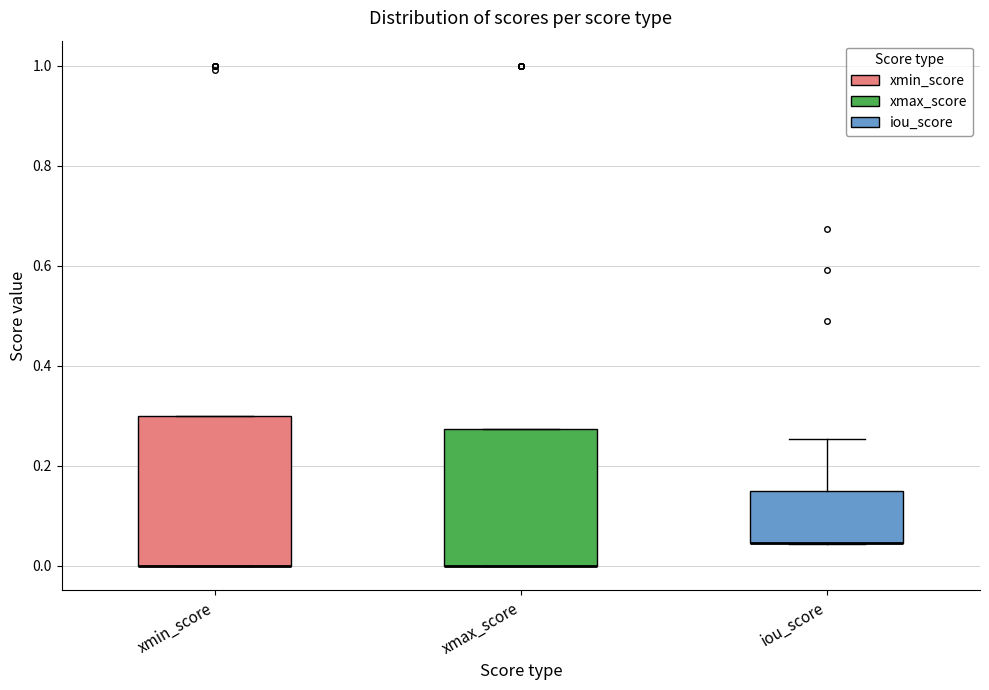

Reading left to right, read every box against the y-axis: the position of its median line, the range the box covers, and the ends of its whiskers. The values are not printed on the chart, so give them approximately, as read against the axis.

xmin_score: median 0.00 (drawn on the box's lower edge), box 0.00 to 0.30, whiskers 0.00 to 0.30
xmax_score: median 0.00 (drawn on the box's lower edge), box 0.00 to 0.28, whiskers 0.00 to 0.28
iou_score: median 0.04 (drawn on the box's lower edge), box 0.04 to 0.14, whiskers 0.04 to 0.26